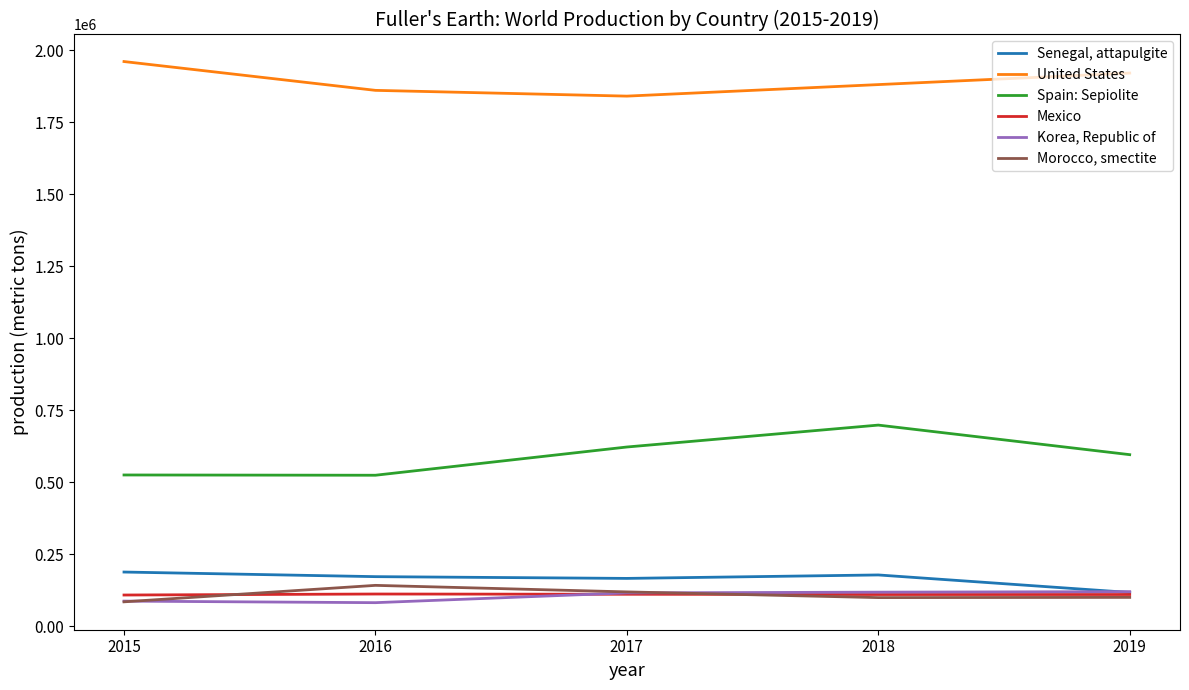

Rank the series by their maximum value, from highest to lowest.

United States, Spain: Sepiolite, Senegal, attapulgite, Morocco, smectite, Korea, Republic of, Mexico